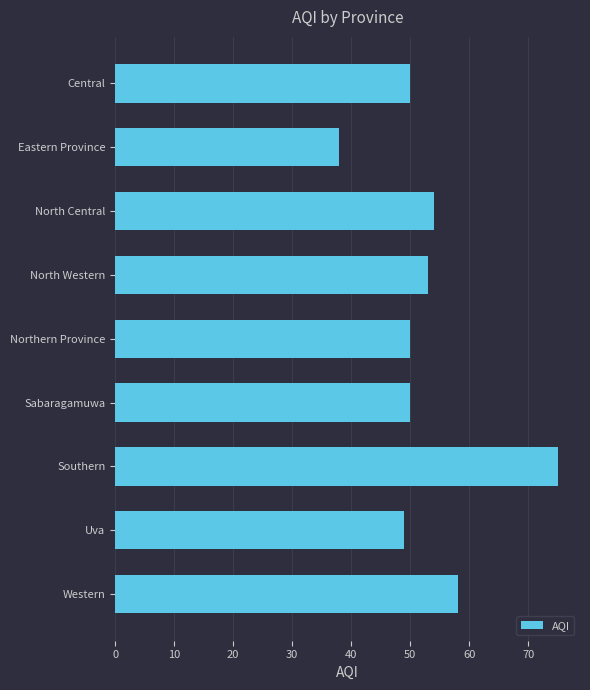

Are the bars grouped side by side (vs. stacked)?

No